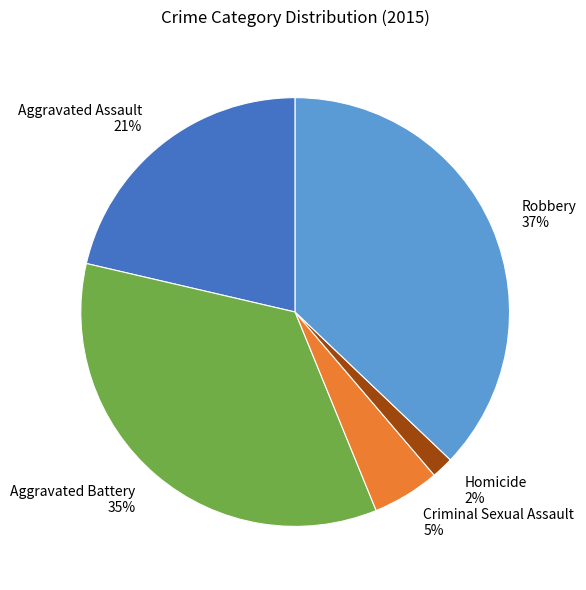

Approximately how many times larger is the value at Aggravated Assault compared to Criminal Sexual Assault?

4.2